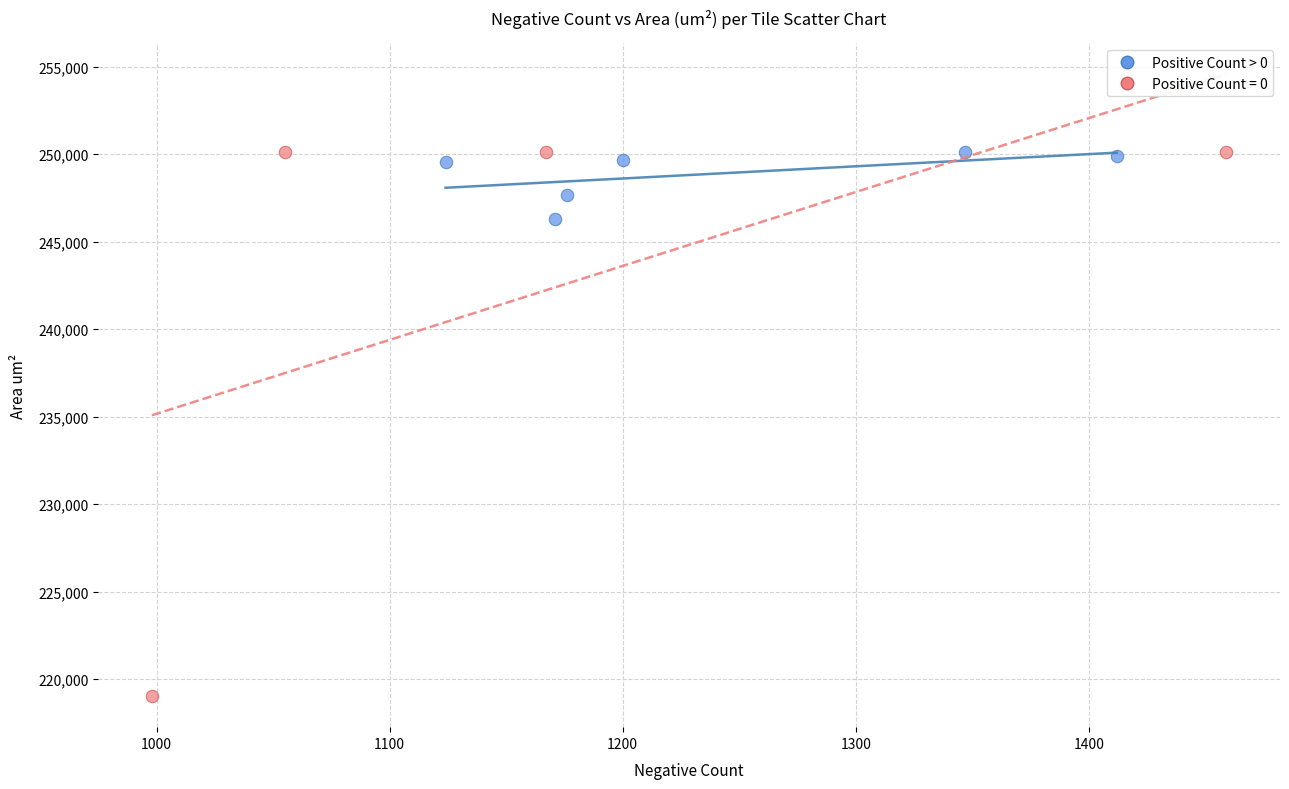

Which series reaches the minimum Y coordinate?

Positive Count = 0